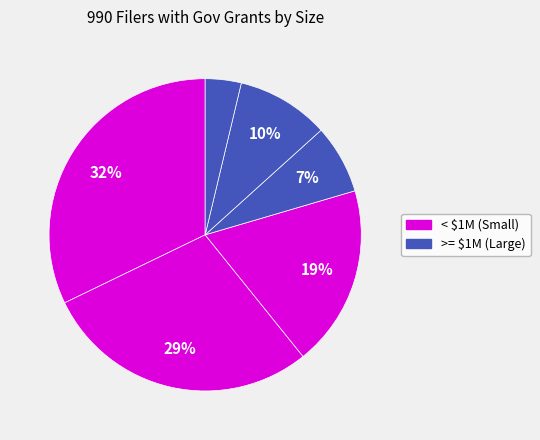

How many slices are in this pie chart?

6